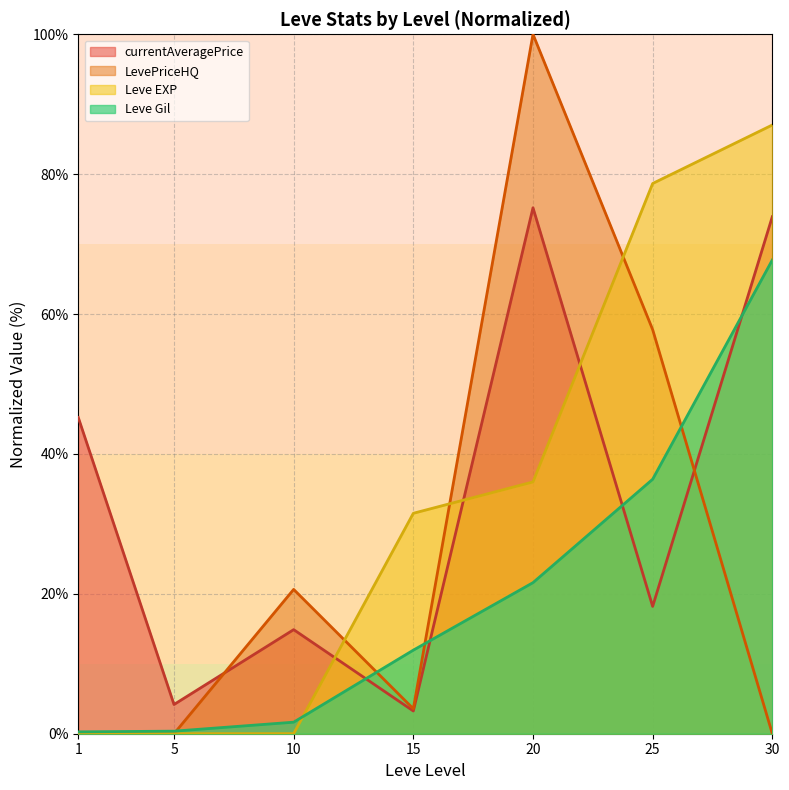

What is the minimum value for Leve Gil?

0.3